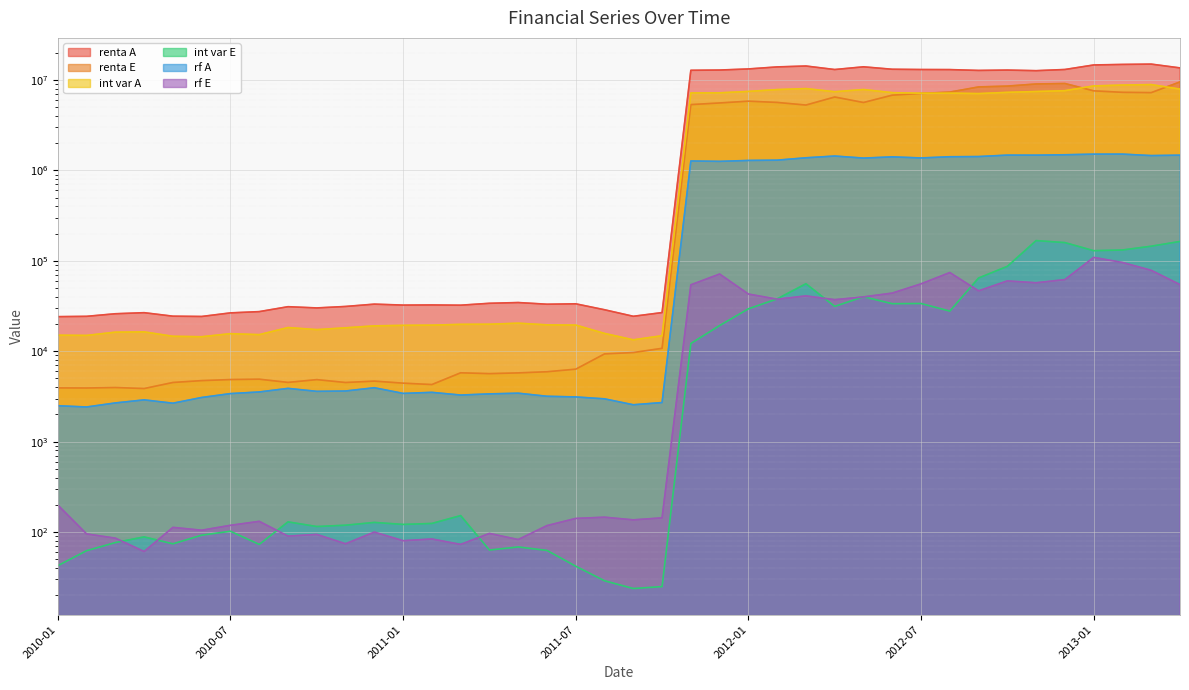

What is the lowest value of the renta A series?

24141.7